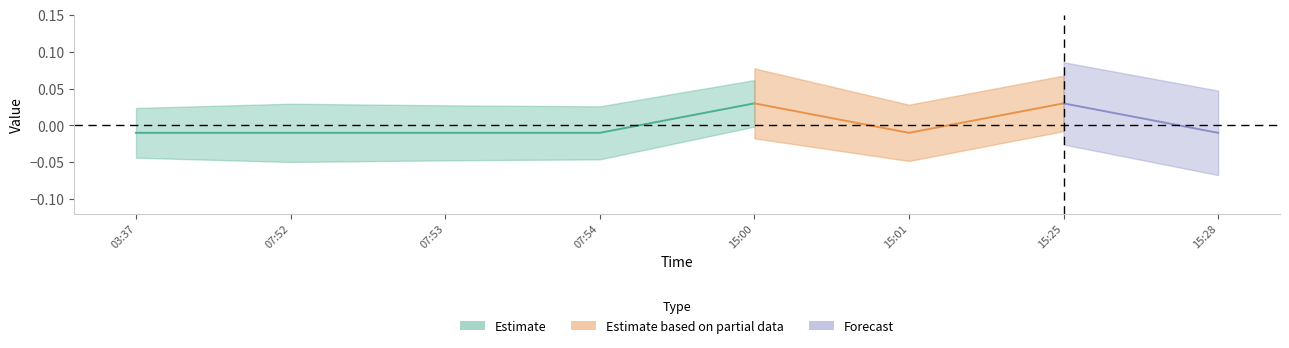

What position from the left is 2019-04-29 15:28:00?

8